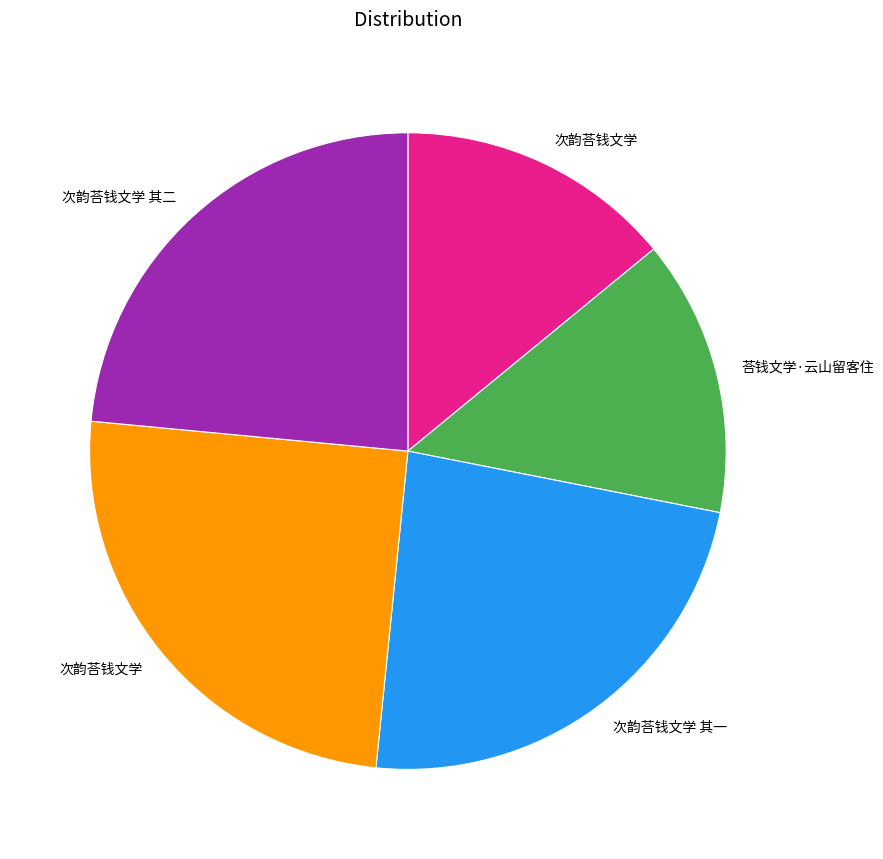

Is there a majority slice in this chart?

No